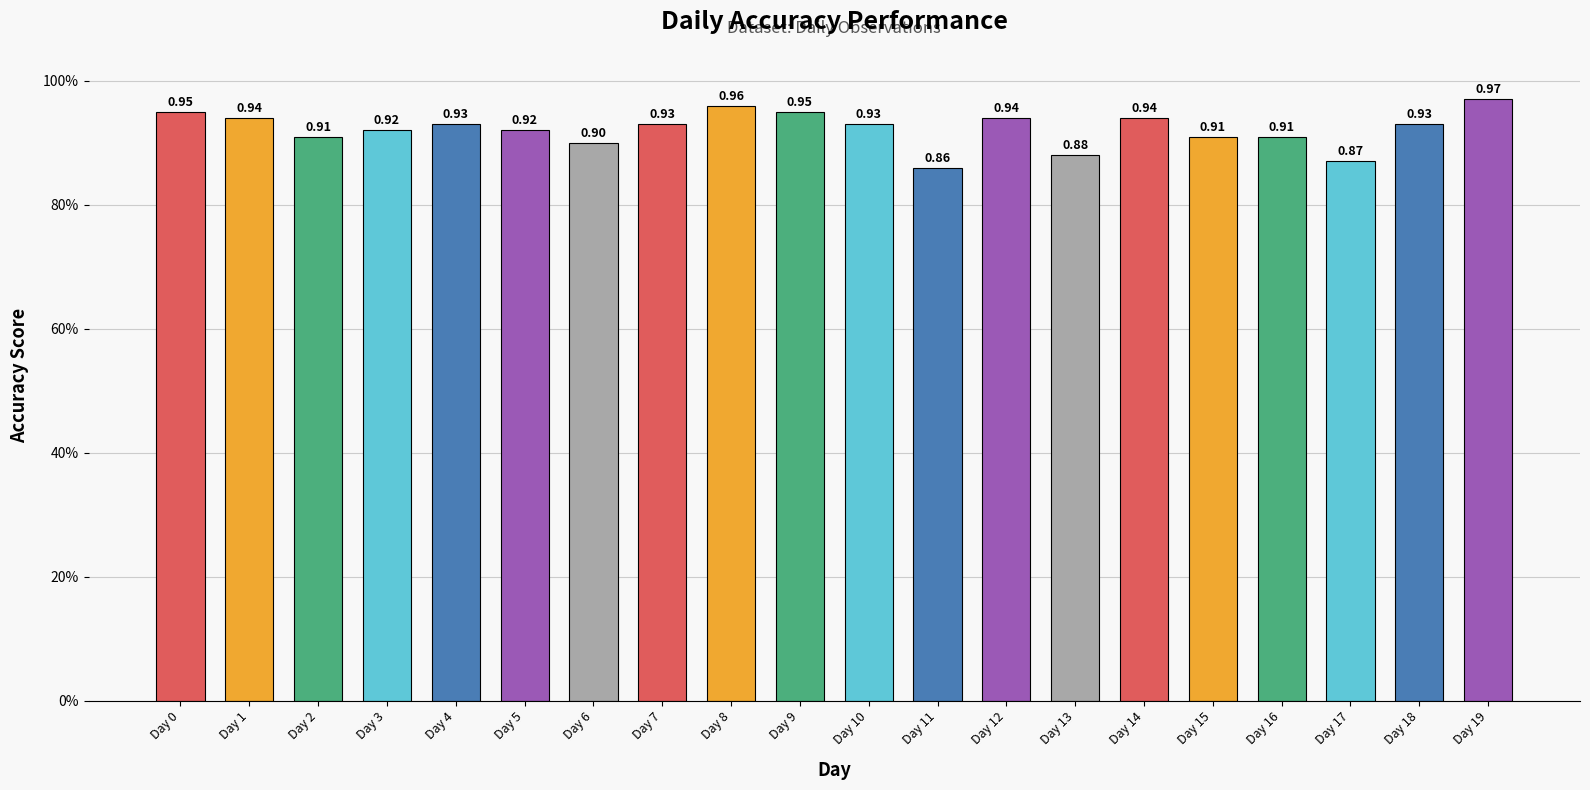

At which category does the chart reach its minimum across all series?

Day 11